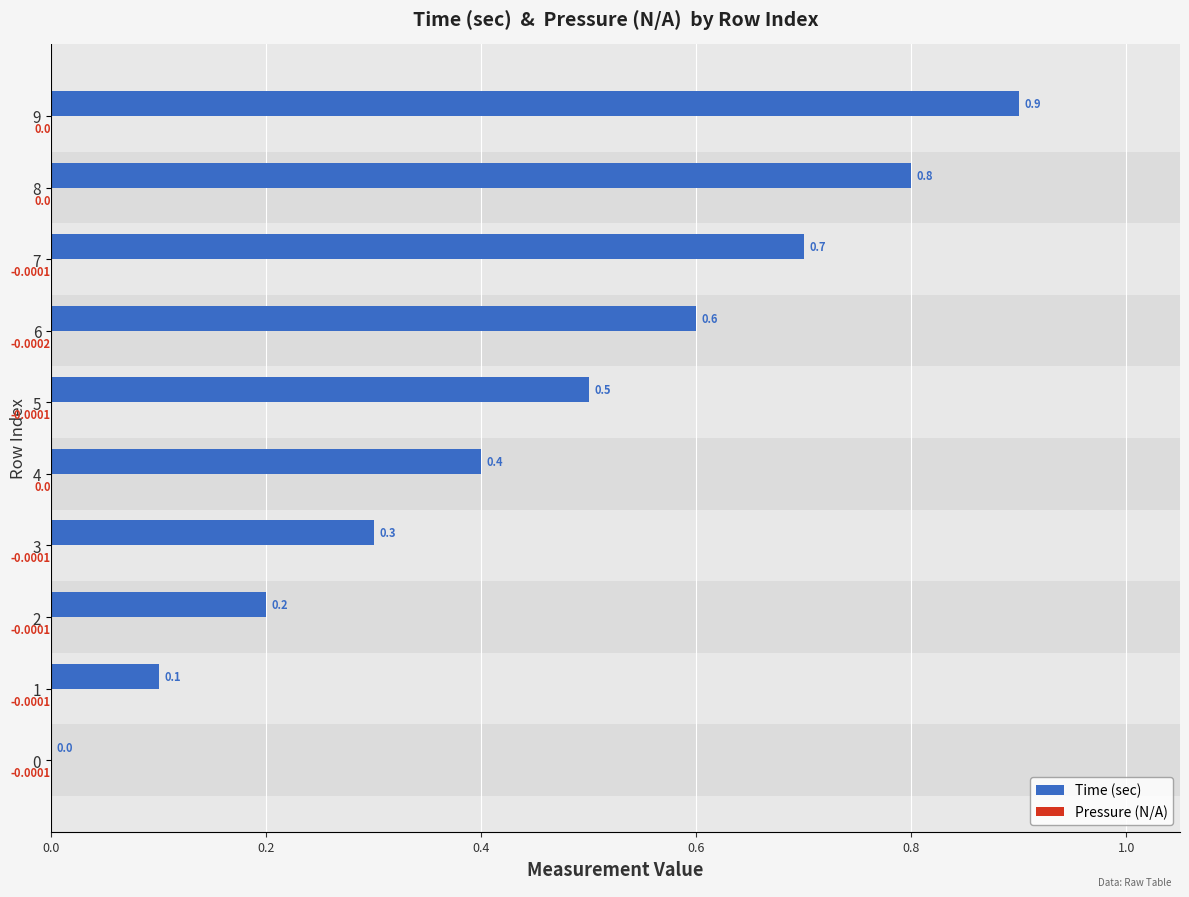

Count the Time (sec) values in the range 0 to 1.

10